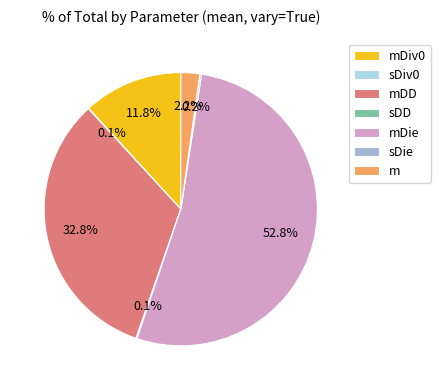

What percentage do mDD and mDie together represent?

85.6%